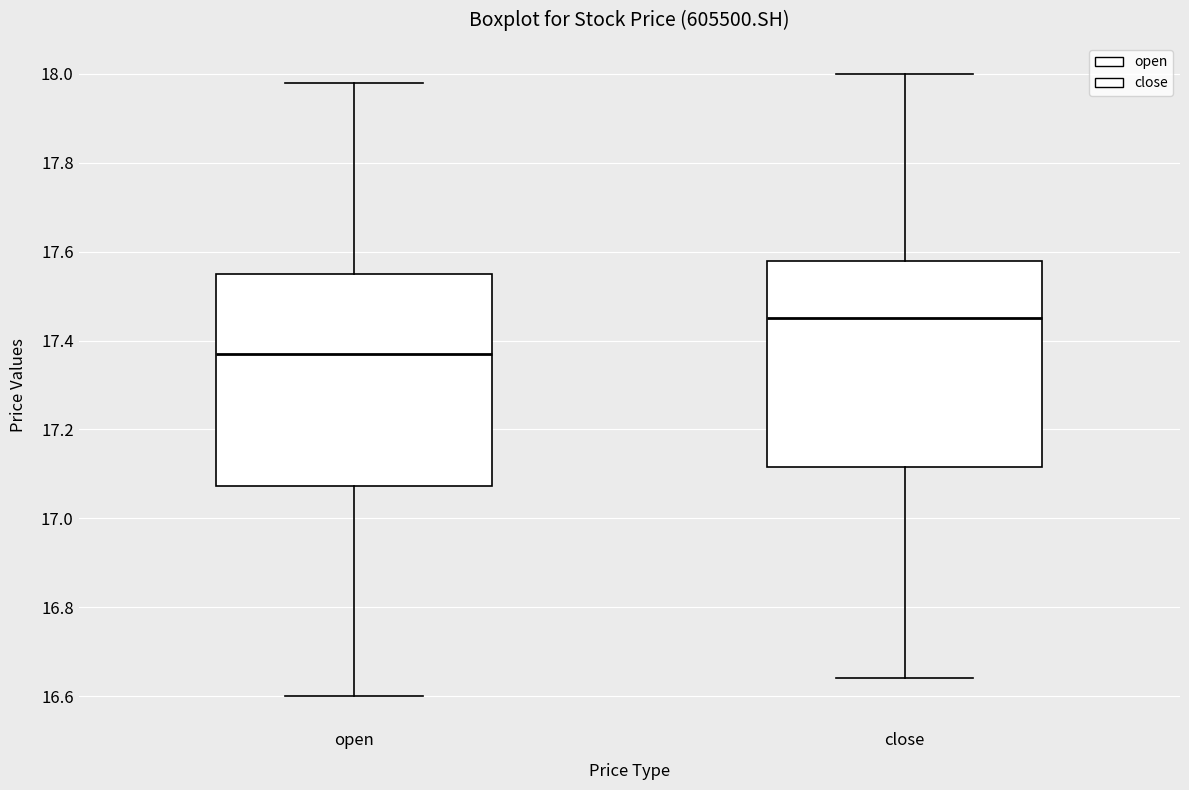

Reading left to right, read every box against the y-axis: the position of its median line, the range the box covers, and the ends of its whiskers. The values are not printed on the chart, so give them approximately, as read against the axis.

open: median 17.38, box 17.08 to 17.56, whiskers 16.60 to 17.98
close: median 17.46, box 17.12 to 17.58, whiskers 16.64 to 18.00